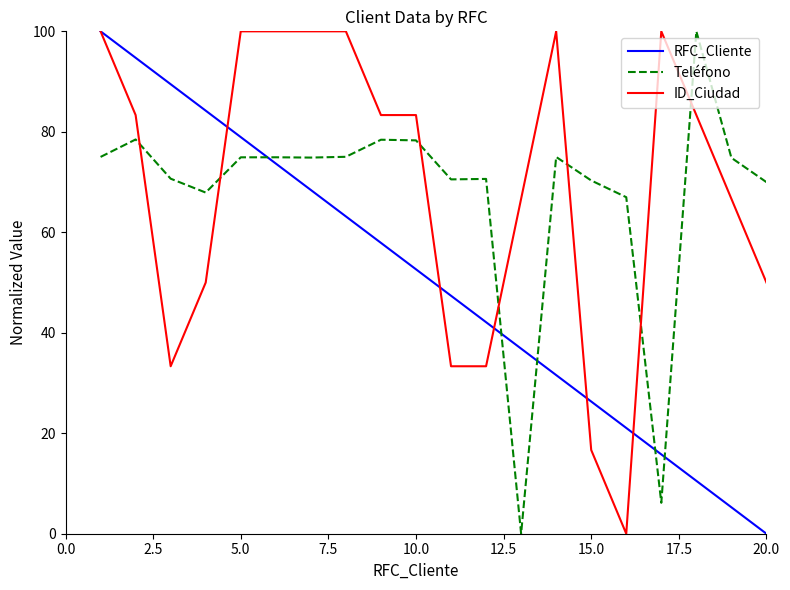

What is the difference between the maximum and minimum values in the ID_Ciudad series?

100.0